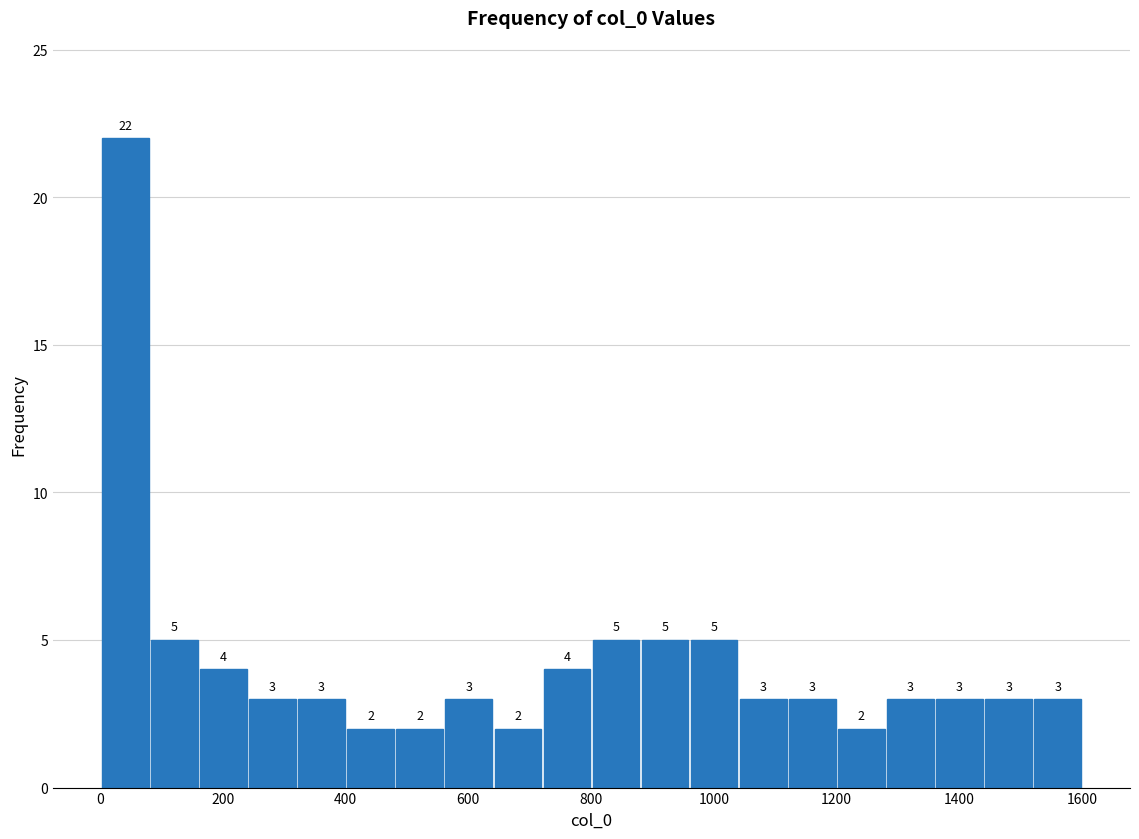

Around what value on the x-axis is the tallest bar? Give the approximate position of its centre, as read against the axis.

40